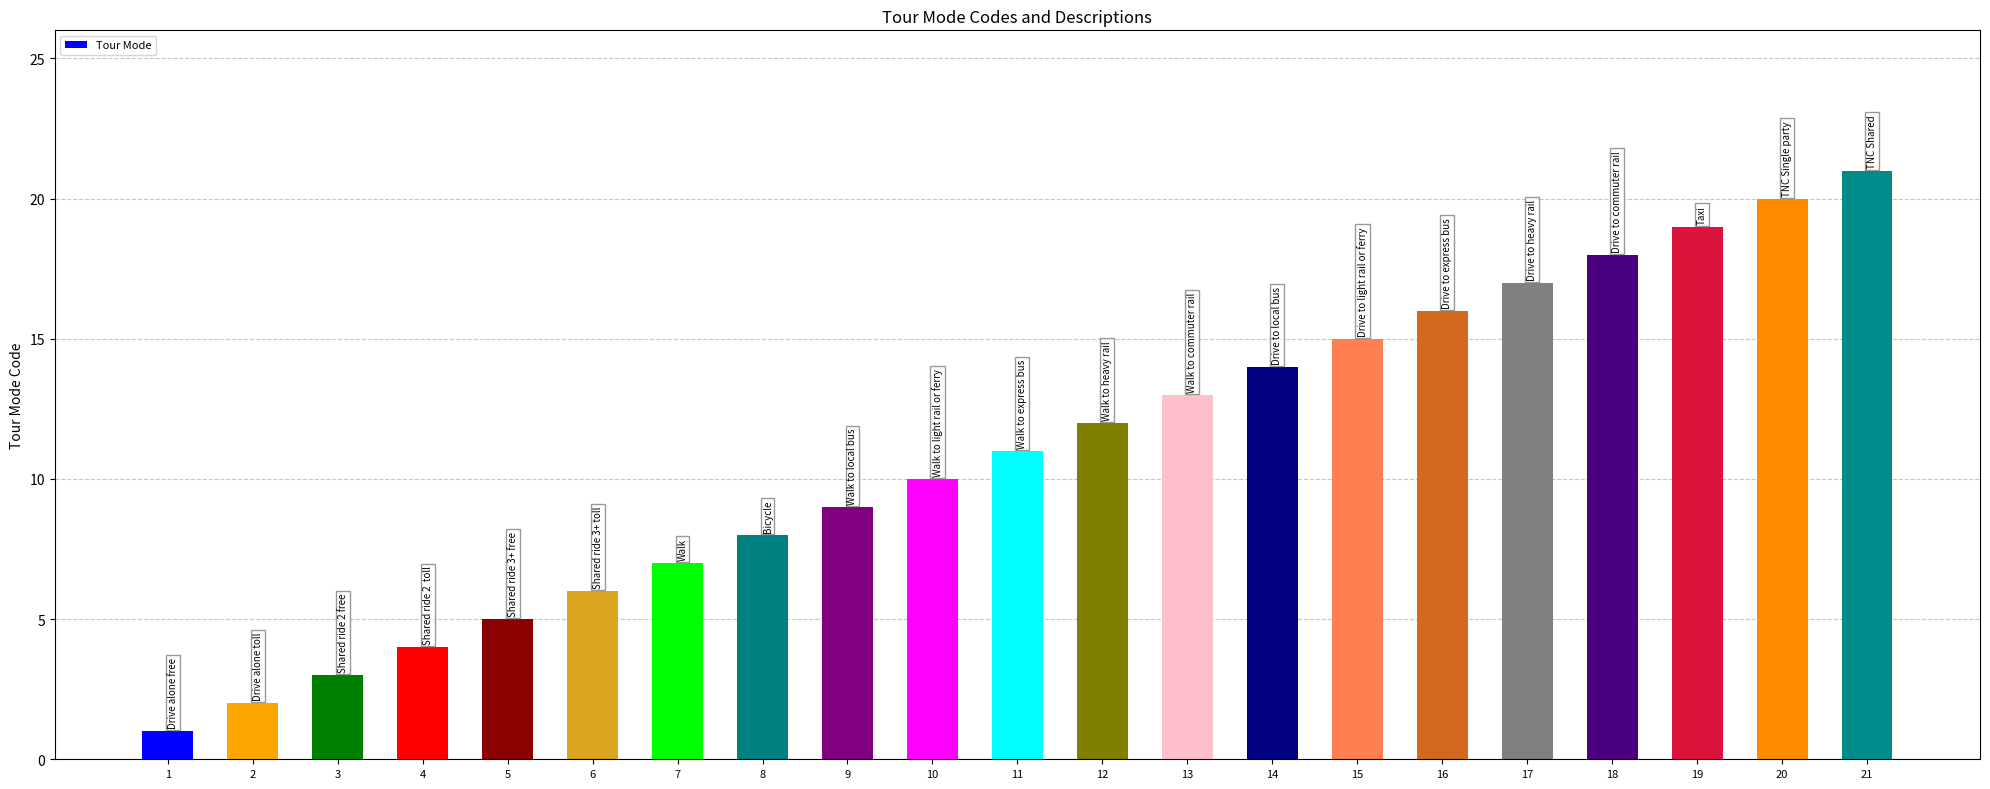

List the labels in order of value, smallest first.

1, 2, 3, 4, 5, 6, 7, 8, 9, 10, 11, 12, 13, 14, 15, 16, 17, 18, 19, 20, 21